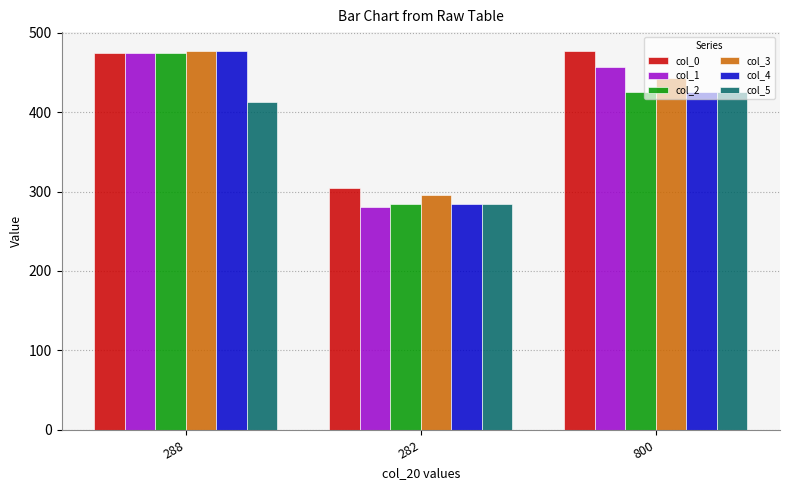

Does the chart contain stacked bars?

No